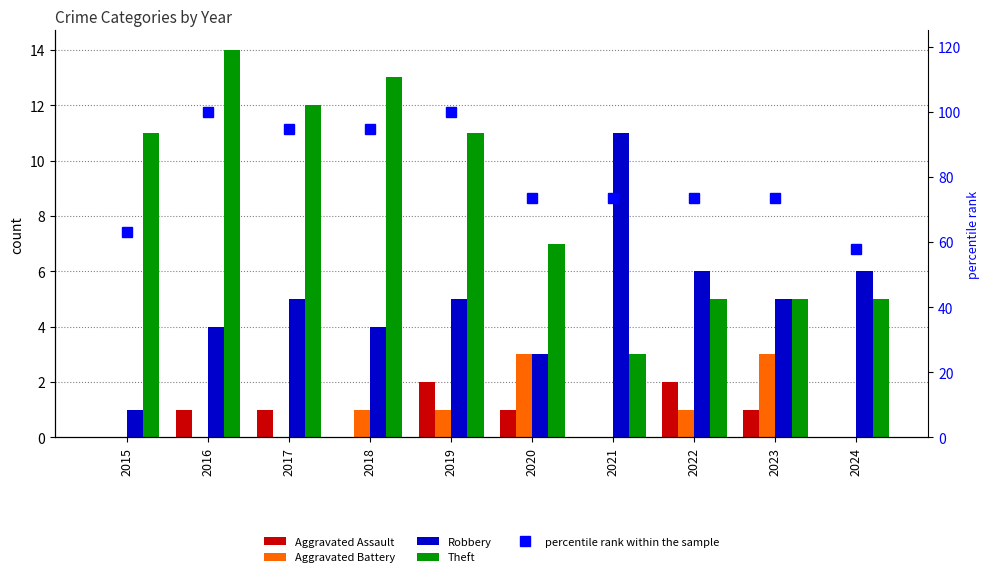

Rank the series by their maximum value, from lowest to highest.

Aggravated Assault, Aggravated Battery, Robbery, Theft, percentile rank within the sample